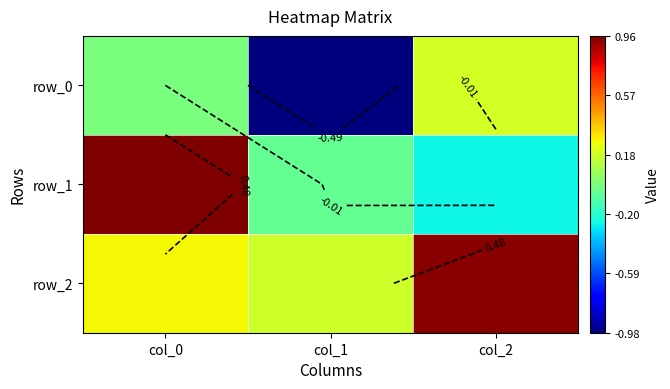

Read the row_2 value at col_2.

0.9